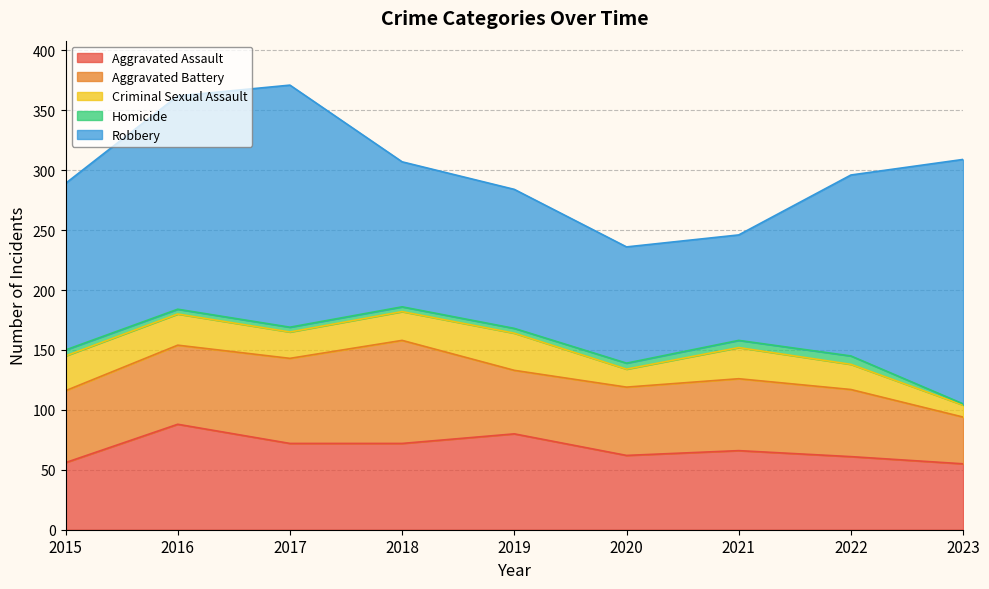

What is the value of the Robbery point at the 5th from the left?

116